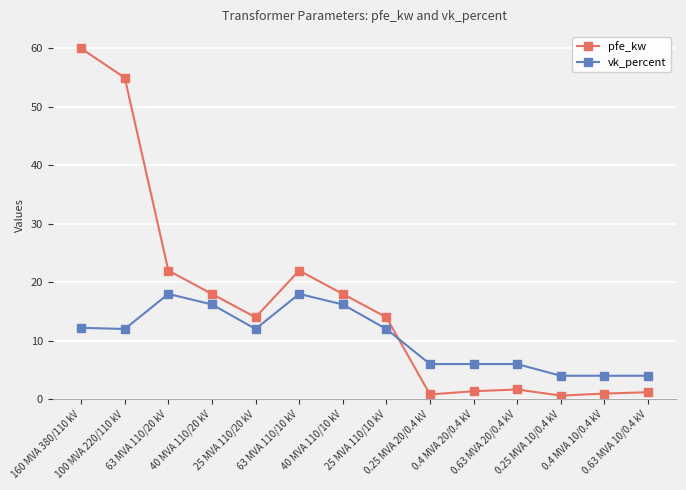

Is this an area chart (filled region under the line)?

No